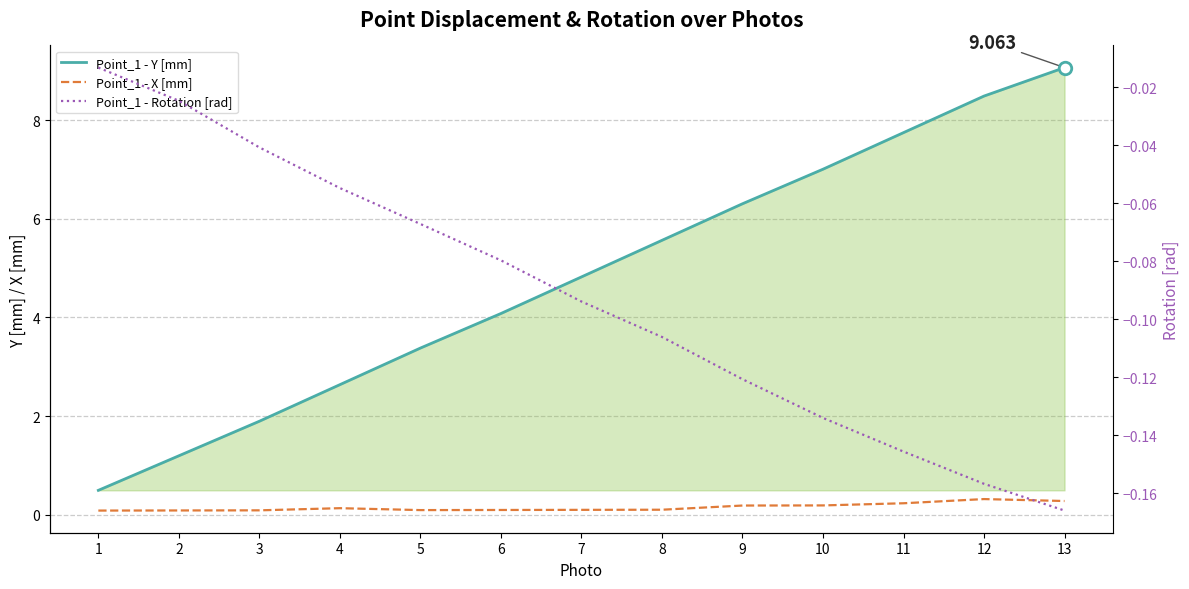

What is the minimum value shown in the chart?

-0.2